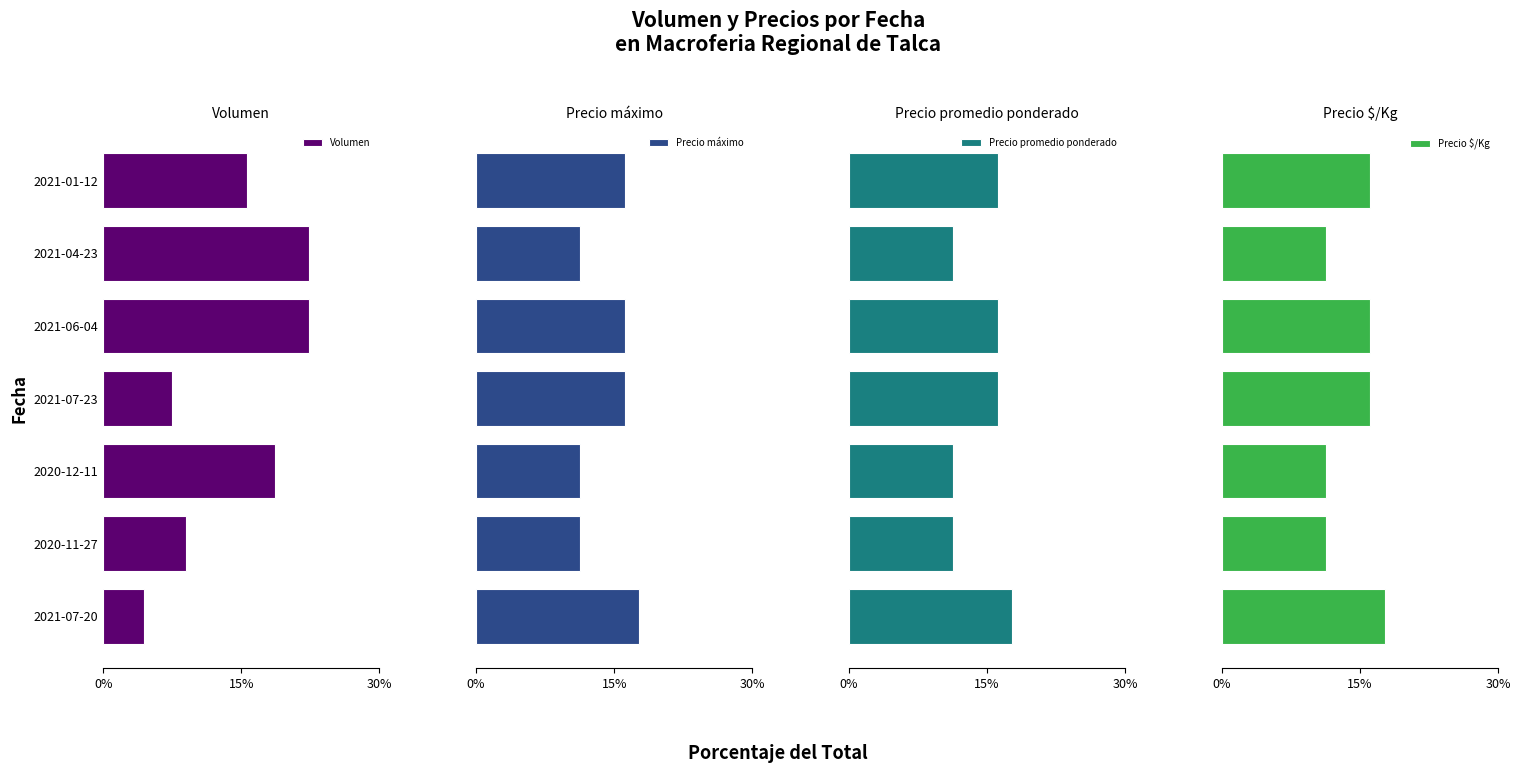

What is the average value of the Volumen series?

14.3